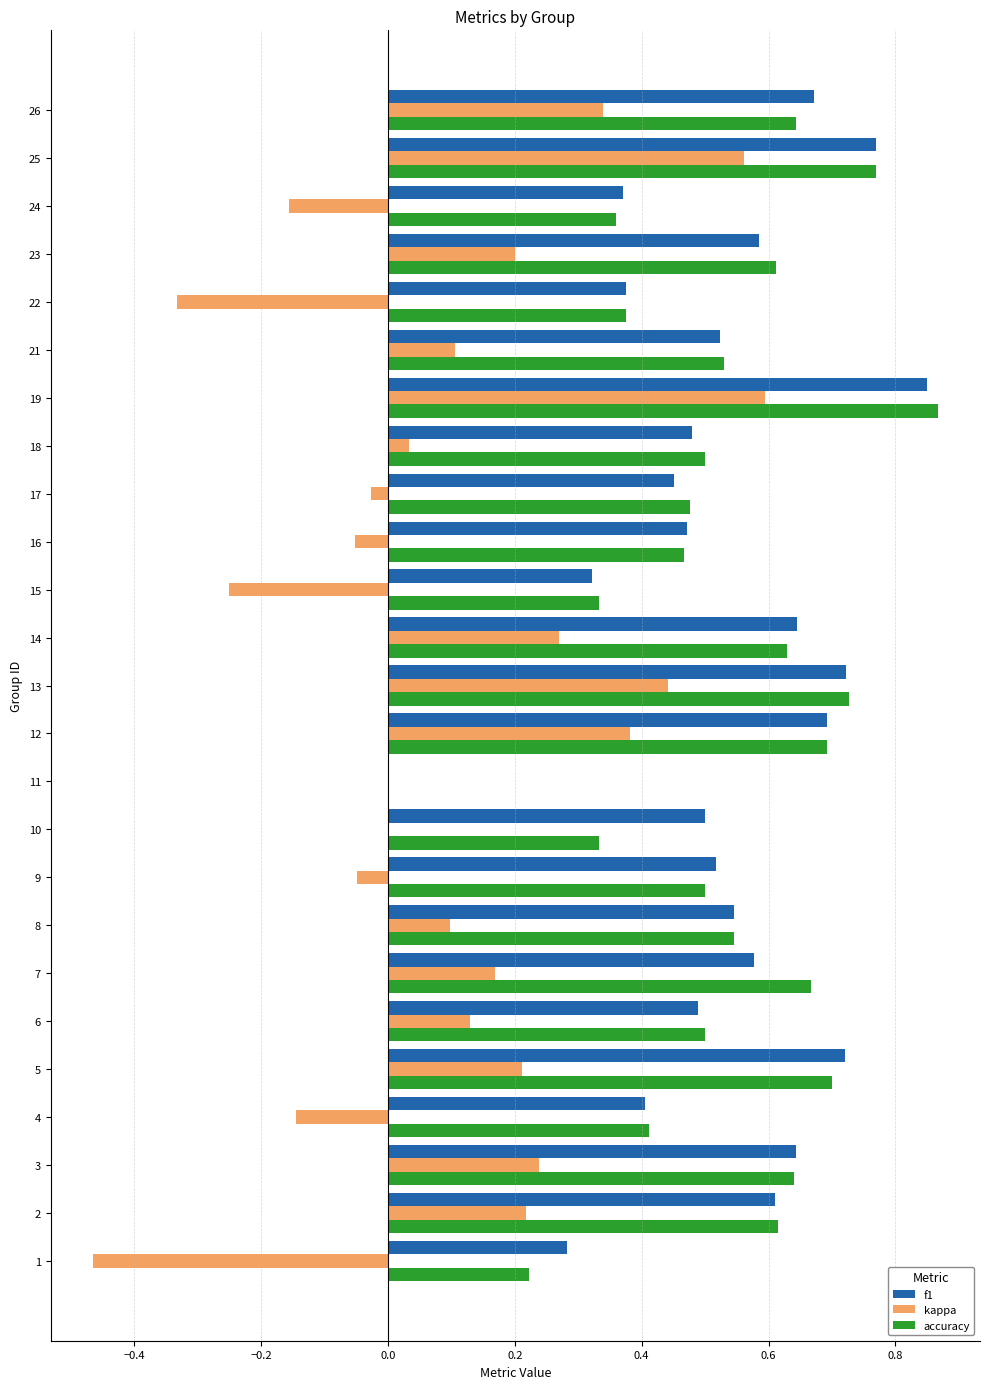

Is it true that accuracy equals 0.1 at 4?

False